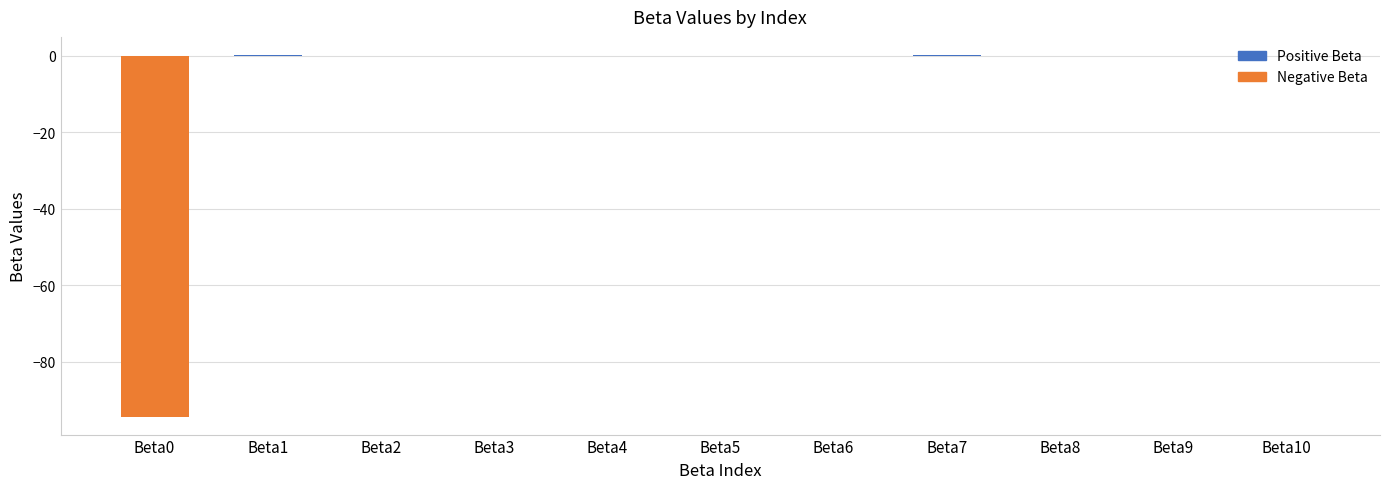

Does the chart contain stacked bars?

No